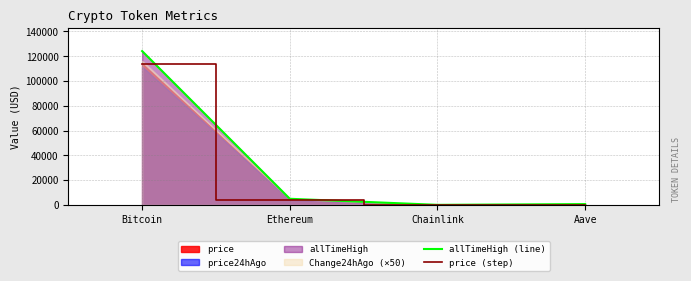

What is the sum of the allTimeHigh (line) values at Aave and Chainlink?

714.4